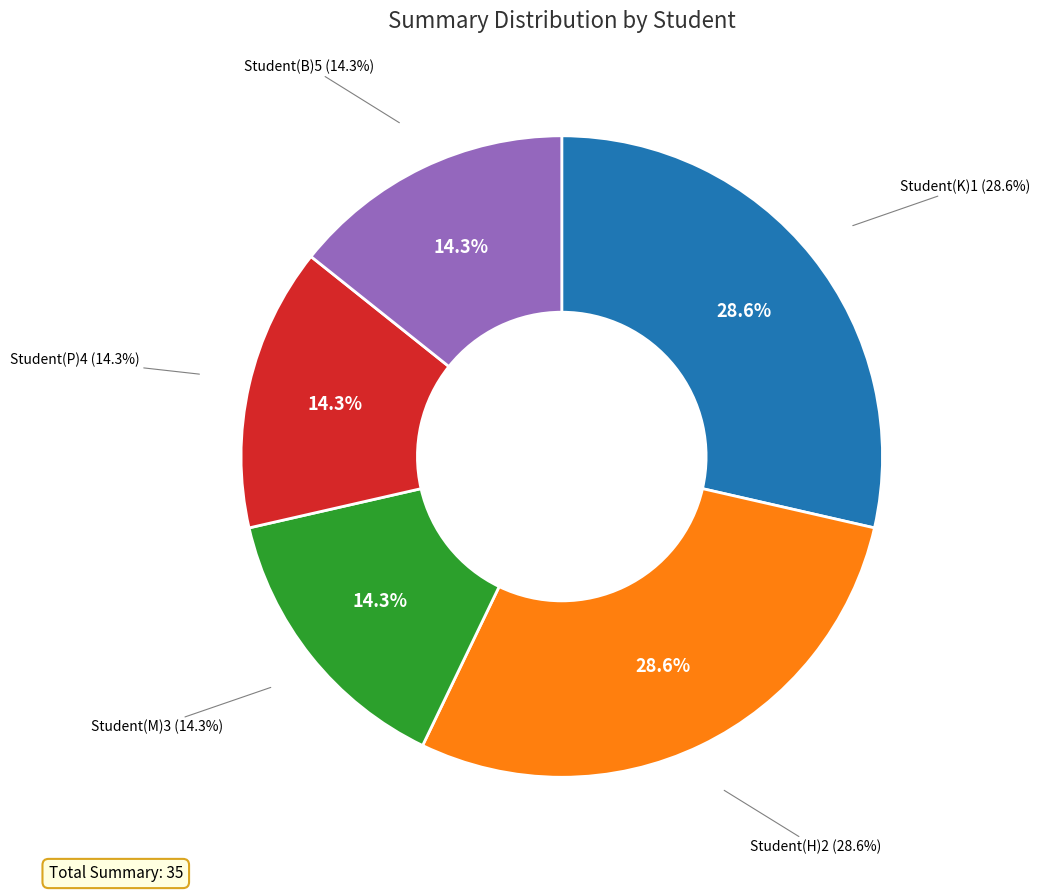

The Student(H)2 slice represents 37% of the pie. True or false?

False